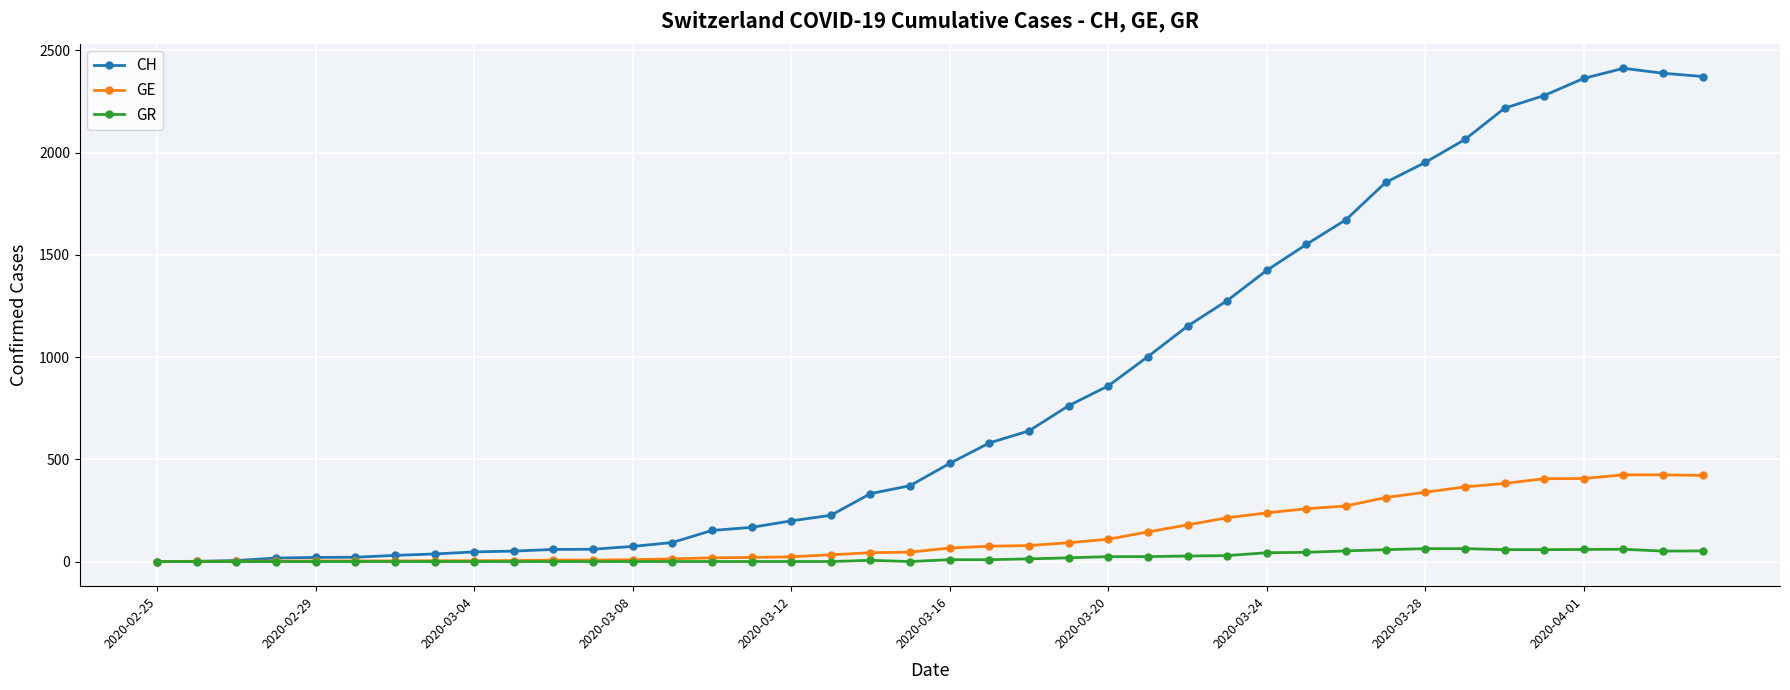

Which series has the largest range (max minus min)?

CH